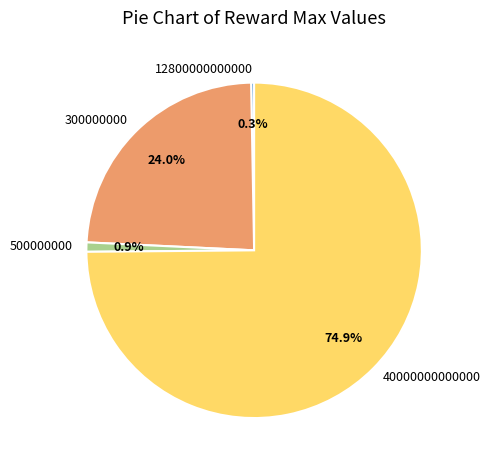

Which slice represents more than half of the pie?

40000000000000